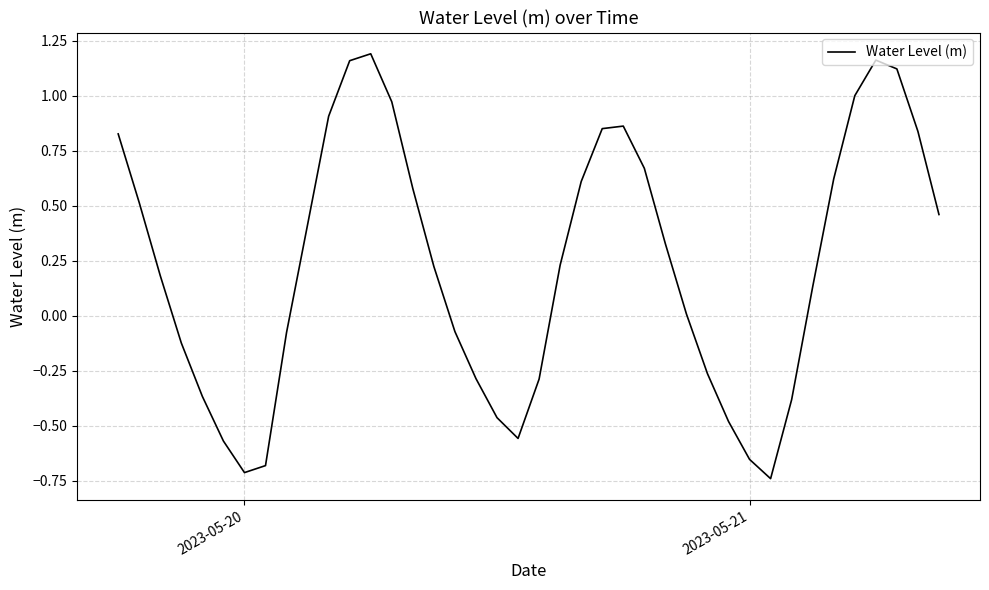

What is the difference between the maximum and minimum values?

1.9